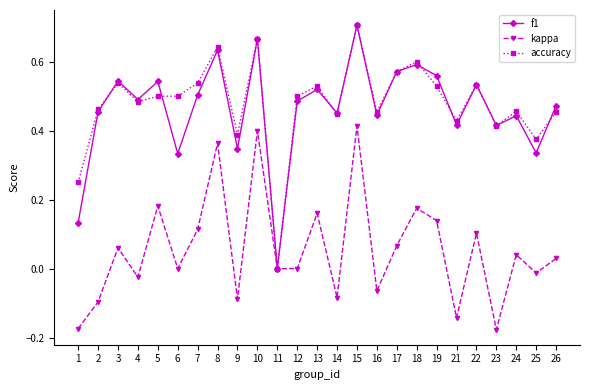

True or false: kappa has a value of 0.1 at 22.

True